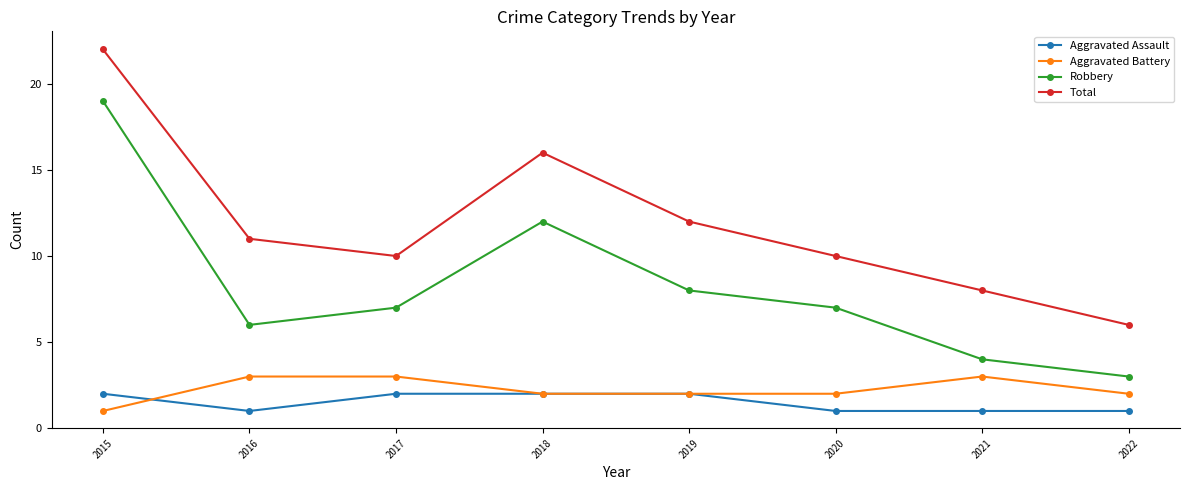

Reading left to right, list all the values displayed in this chart.

Aggravated Assault: 2	1	2	2	2	1	1	1
Aggravated Battery: 1	3	3	2	2	2	3	2
Robbery: 19	6	7	12	8	7	4	3
Total: 22	11	10	16	12	10	8	6